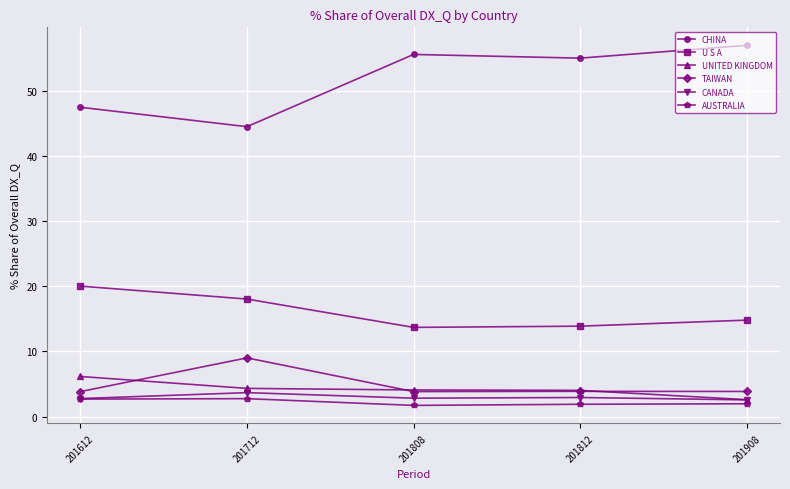

True or false: AUSTRALIA and CHINA intersect in this chart.

False